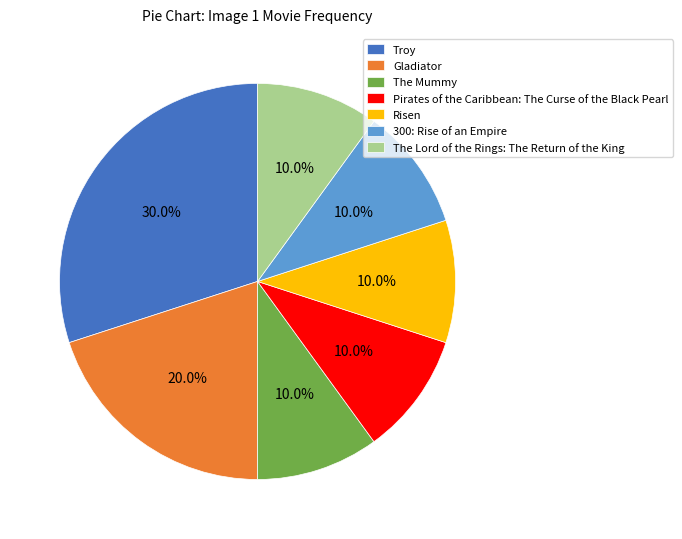

What percentage do Risen and Troy together represent?

40.0%